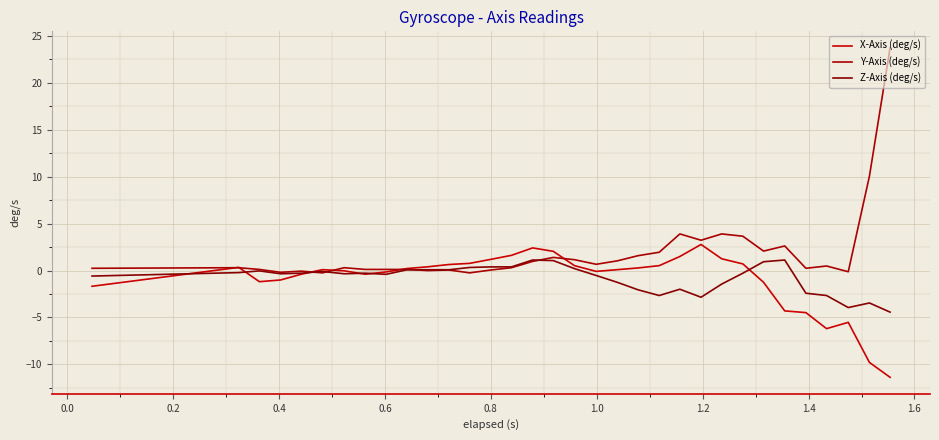

Does the chart display data point markers on the line(s)?

No